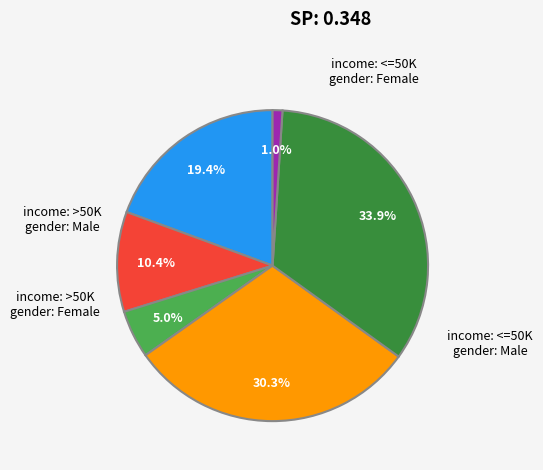

Does any single category account for the majority?

No